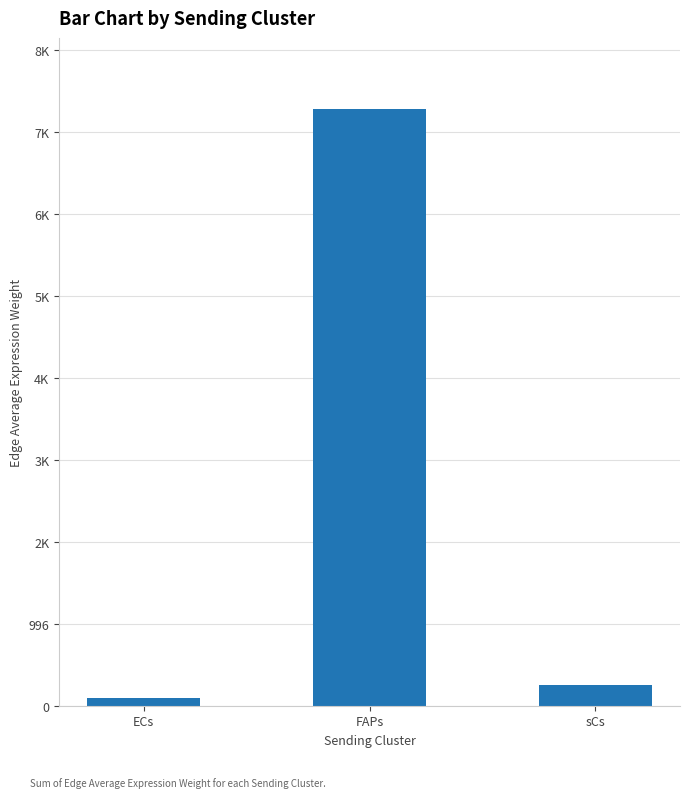

The chart shows a value of 255.3 at sCs. True or false?

True